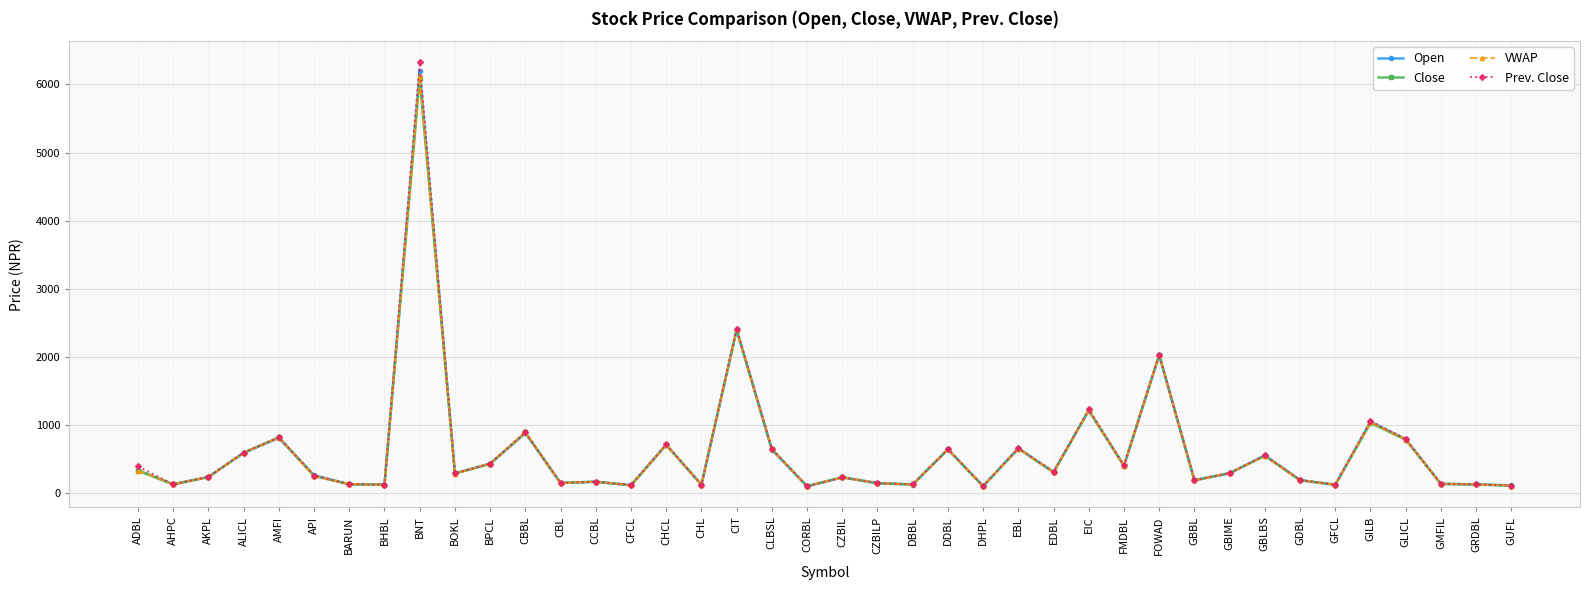

What is the sum of all Prev. Close values?

24532.0